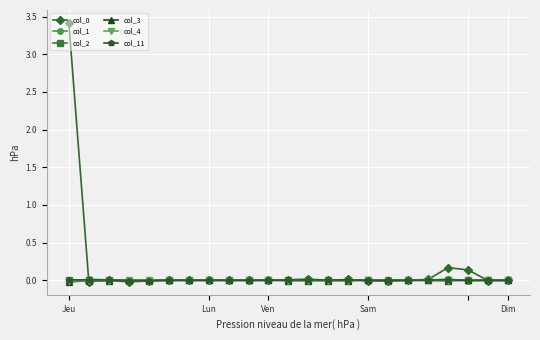

Does the chart have visible grid lines?

Yes